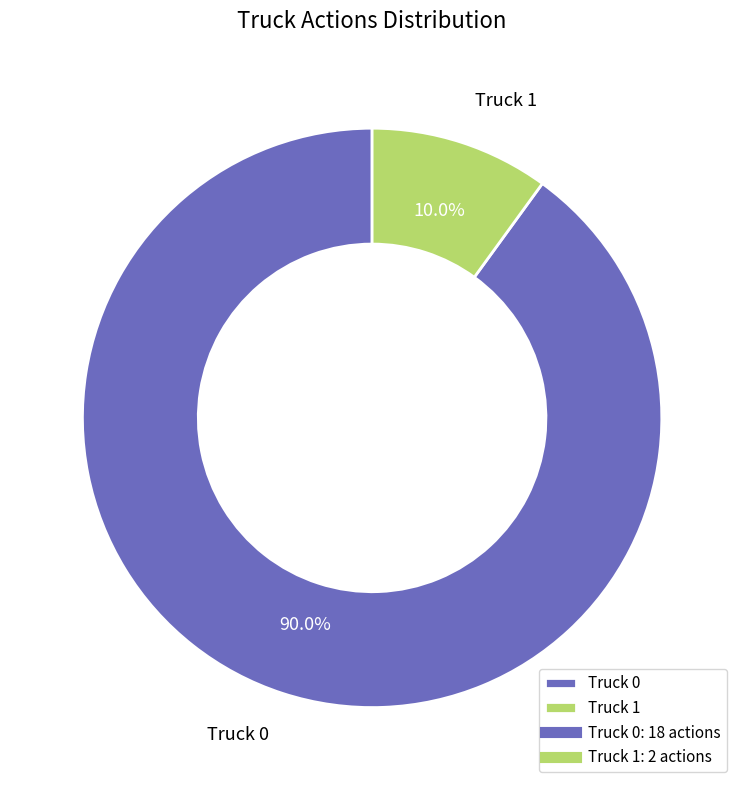

To the nearest percent, what percentage of the pie is Truck 0?

90%